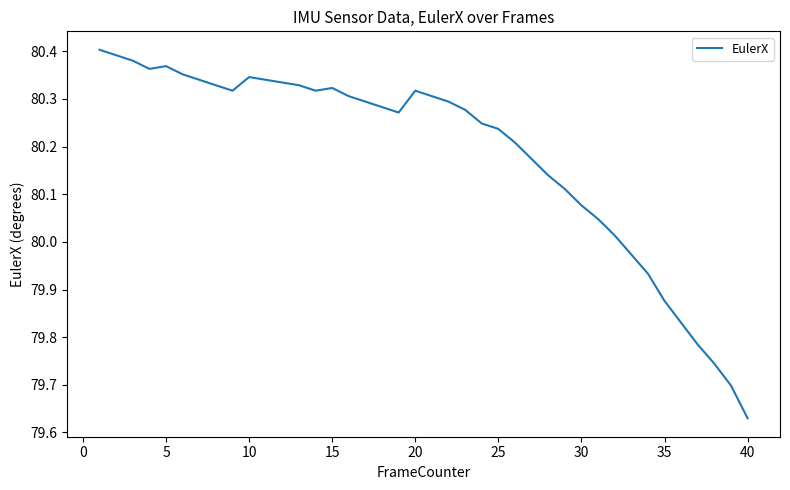

What is the difference between the maximum and minimum values?

0.8